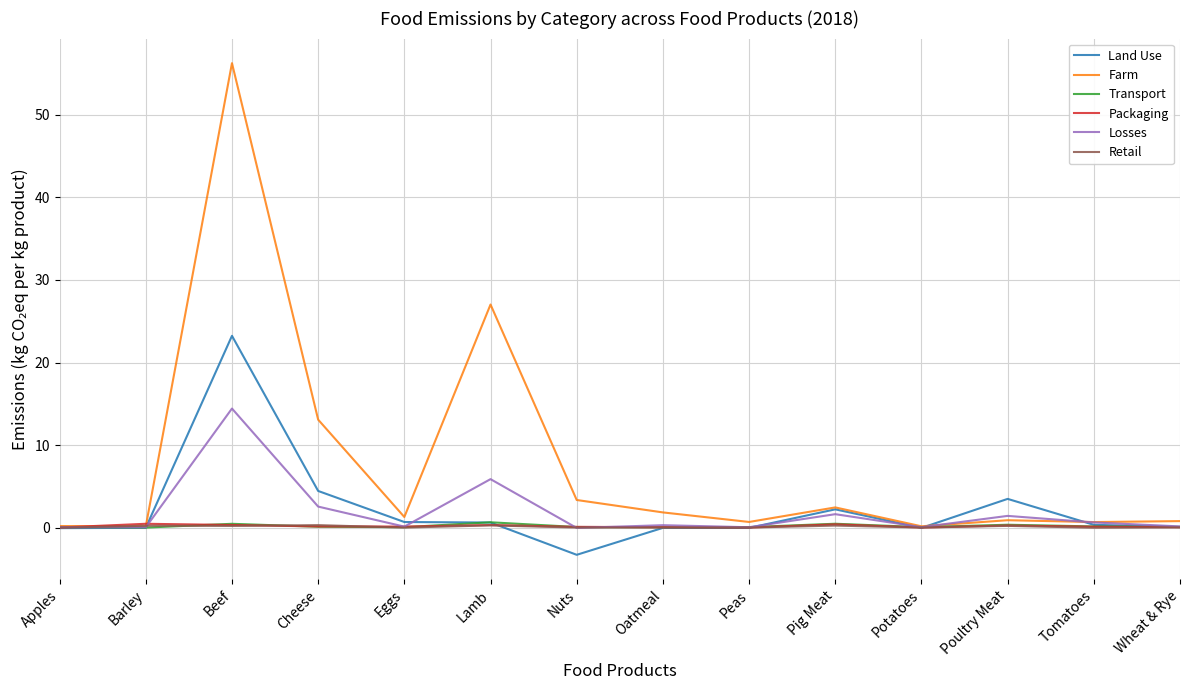

Count the number of categories in the chart.

14